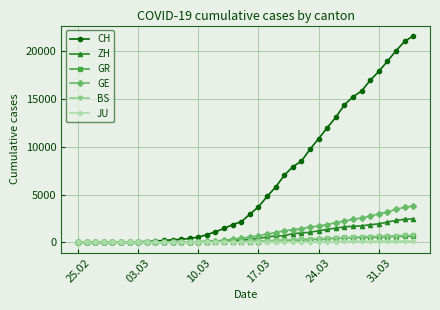

What is the highest value of the GR series?

657